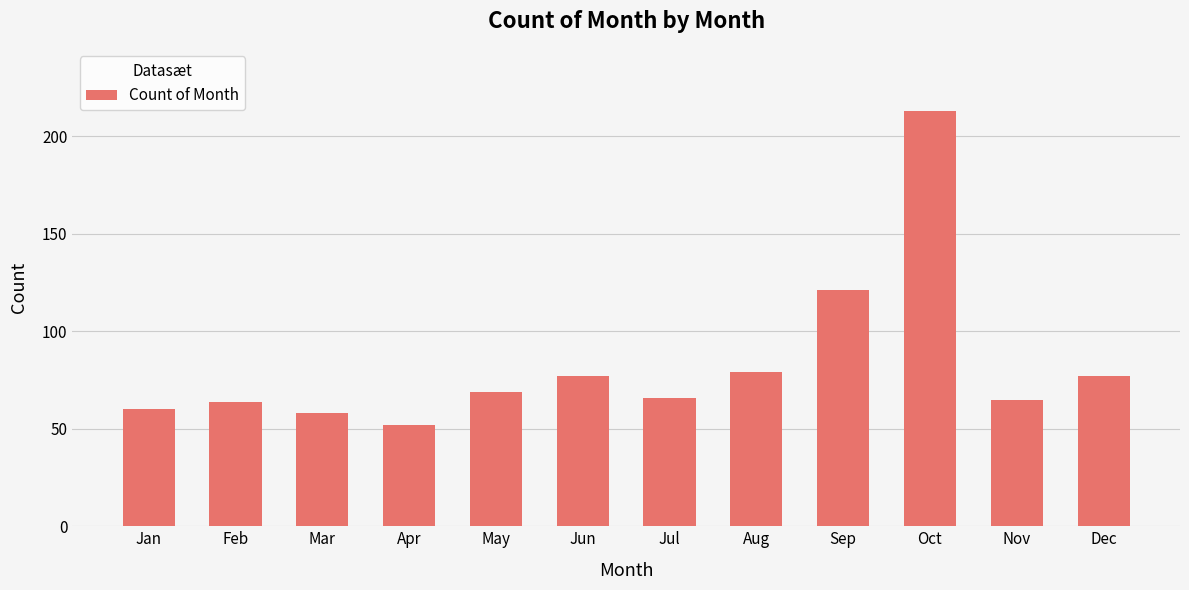

Are the bars grouped side by side (vs. stacked)?

No